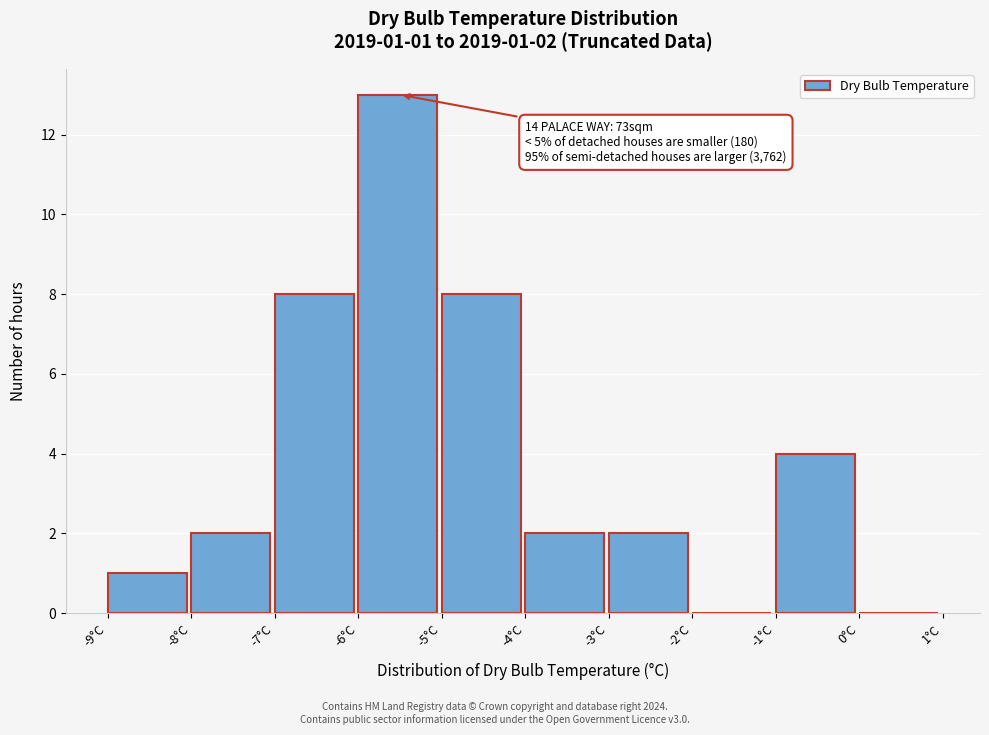

Which range on the x-axis has the tallest bar?

-6 to -5